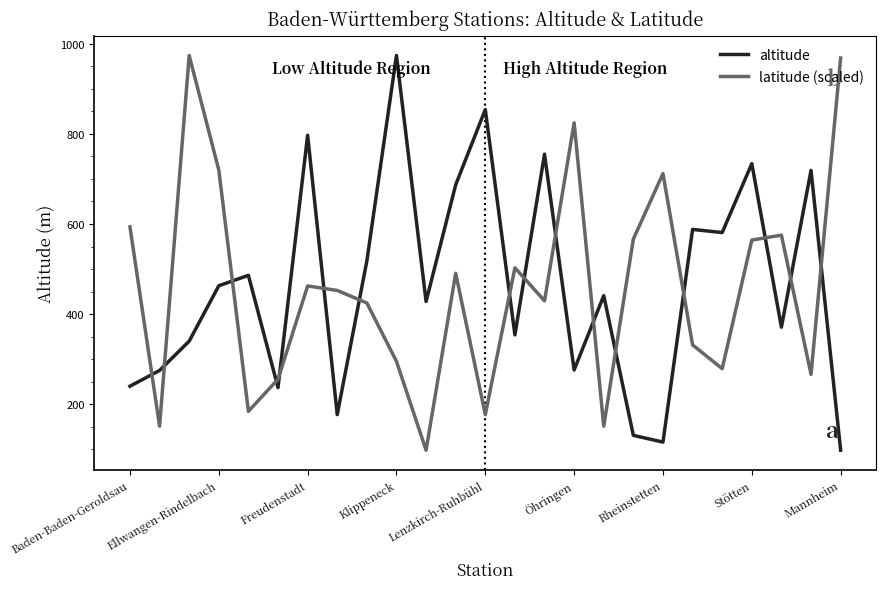

What is the difference between the maximum and minimum values in the latitude (scaled) series?

876.0